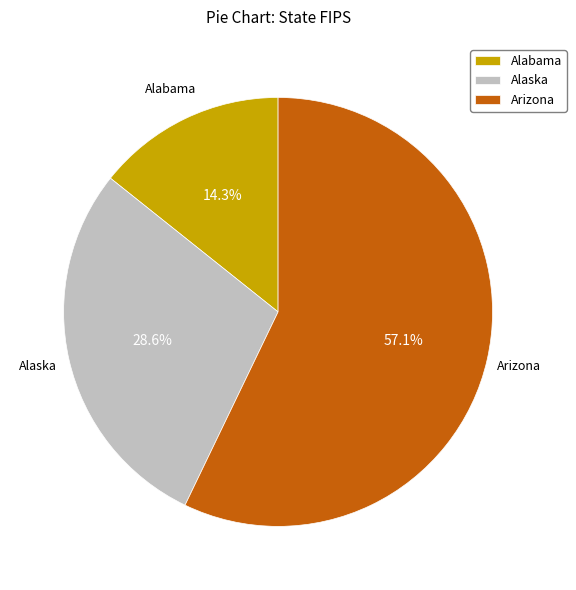

Does any single category account for the majority?

Yes